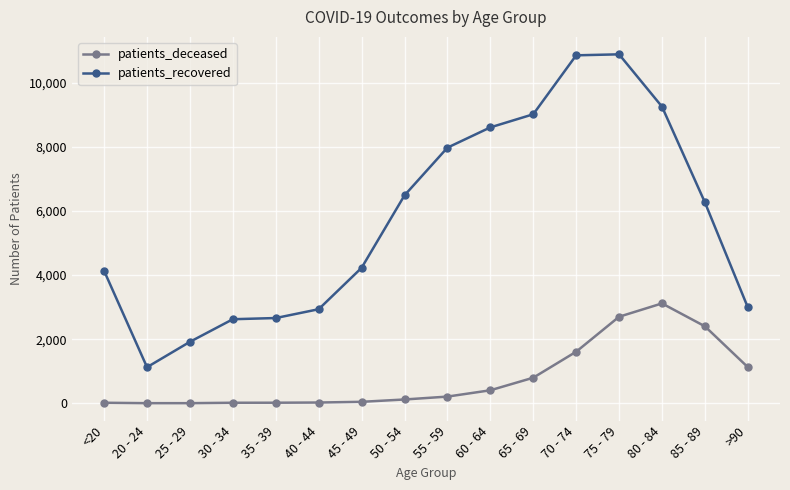

The value of patients_recovered at 20 - 24 is 1125. True or false?

True